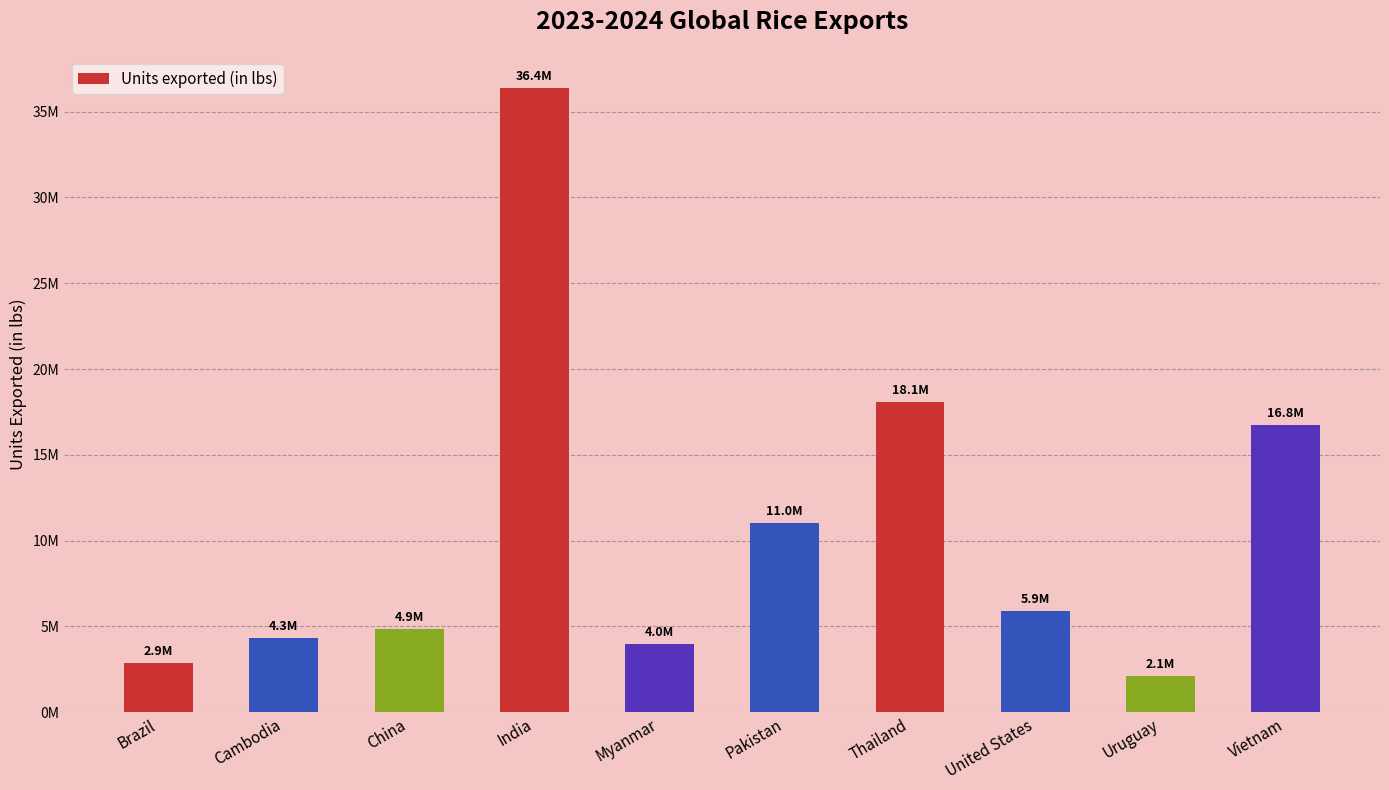

What is the difference between the second highest and minimum values?

15983515